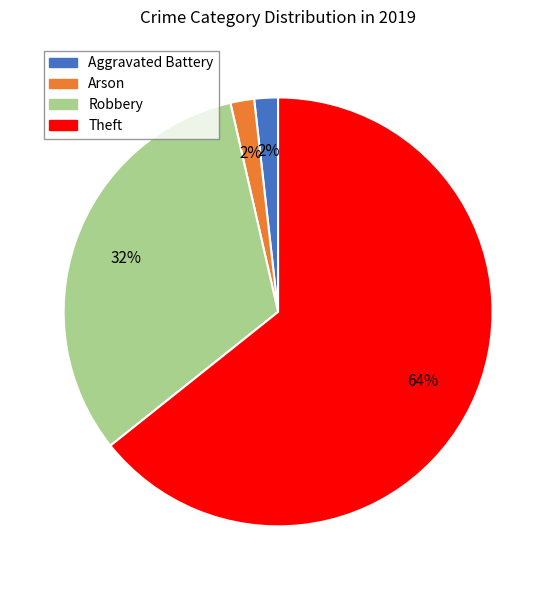

To the nearest percent, what is the average slice percentage?

25%